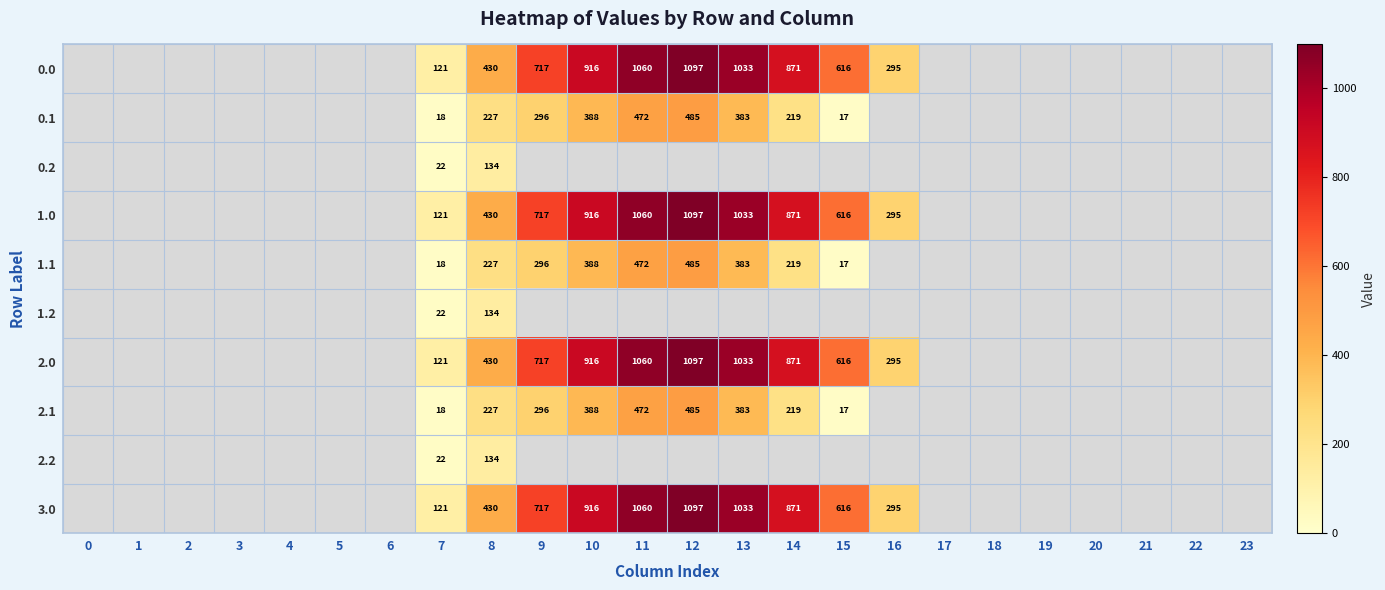

Between 11 and 18, which is larger?

11